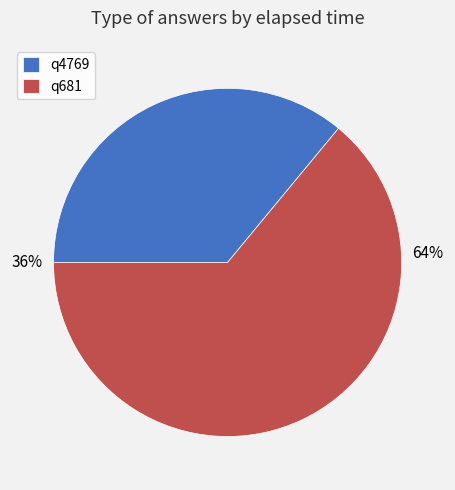

What percentage is the q681 slice, to the nearest percent?

64%